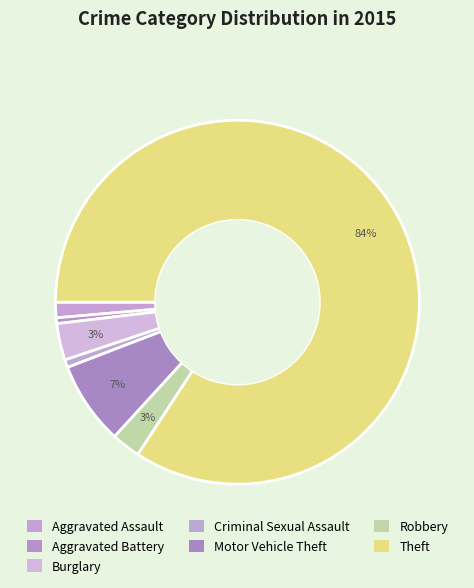

Rank the categories by value from highest to lowest.

Theft, Motor Vehicle Theft, Burglary, Robbery, Aggravated Assault, Criminal Sexual Assault, Aggravated Battery